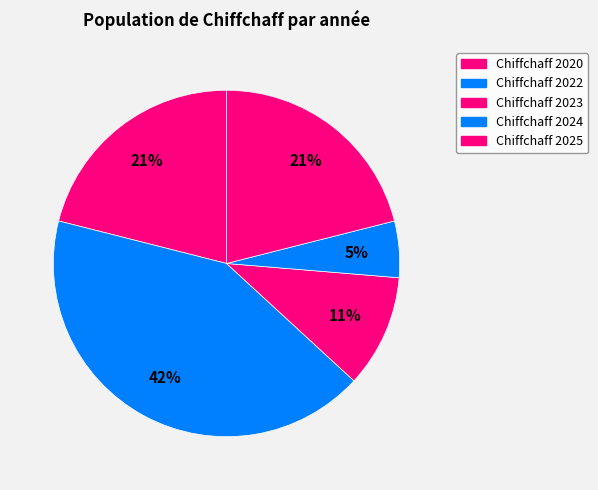

Count the number of slices in the pie.

5